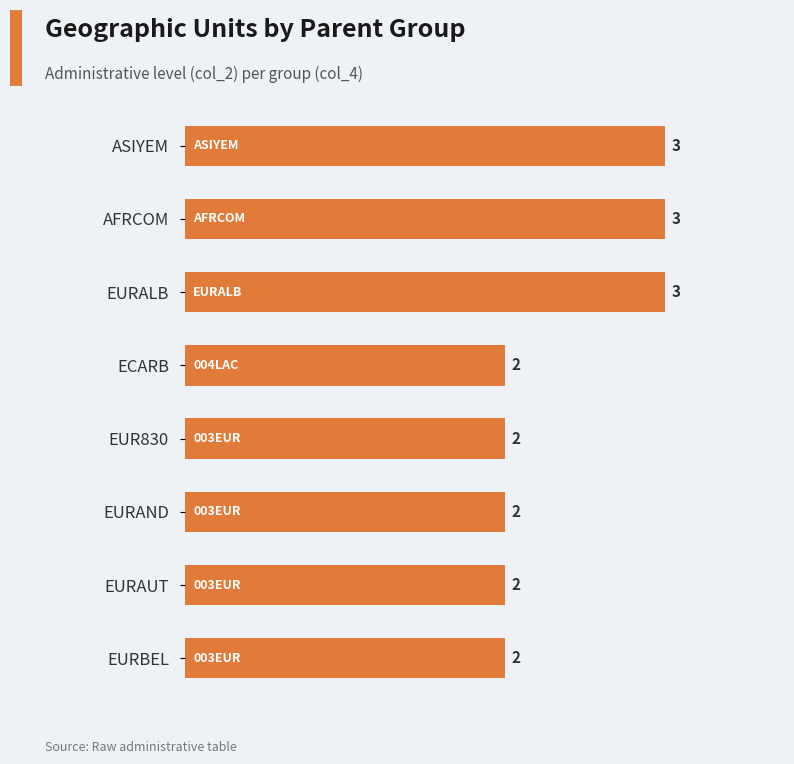

How many data points are above 2?

3